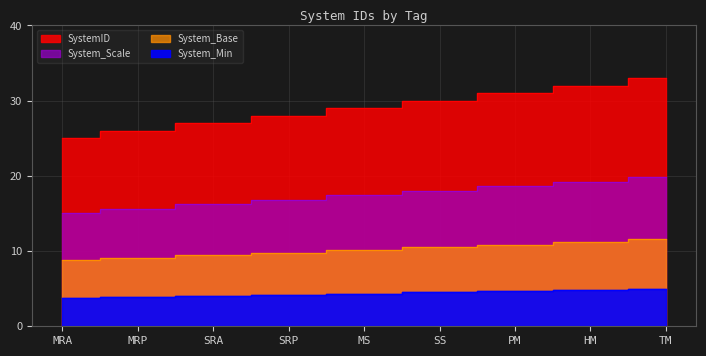

Is it true that the value at TM is 18?

False